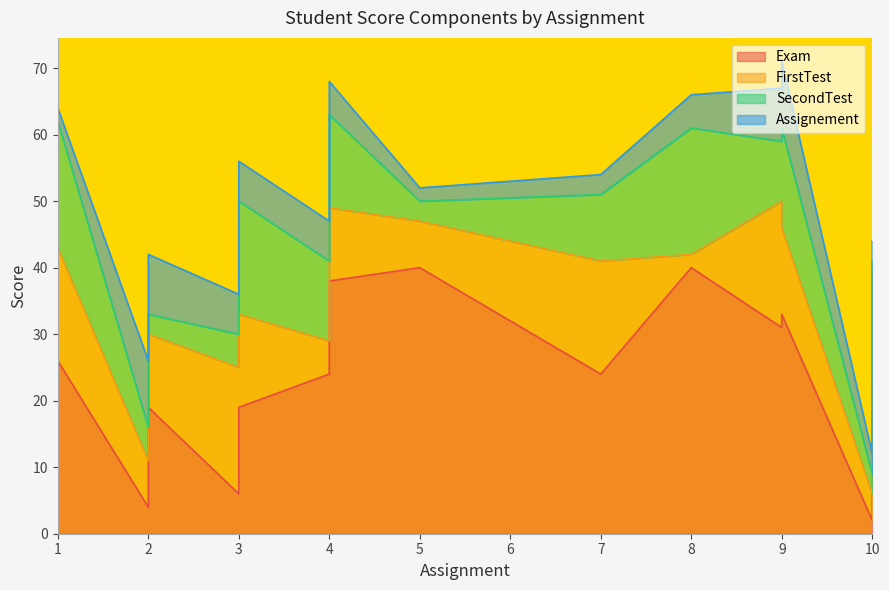

What is the lowest value of the Exam series?

2